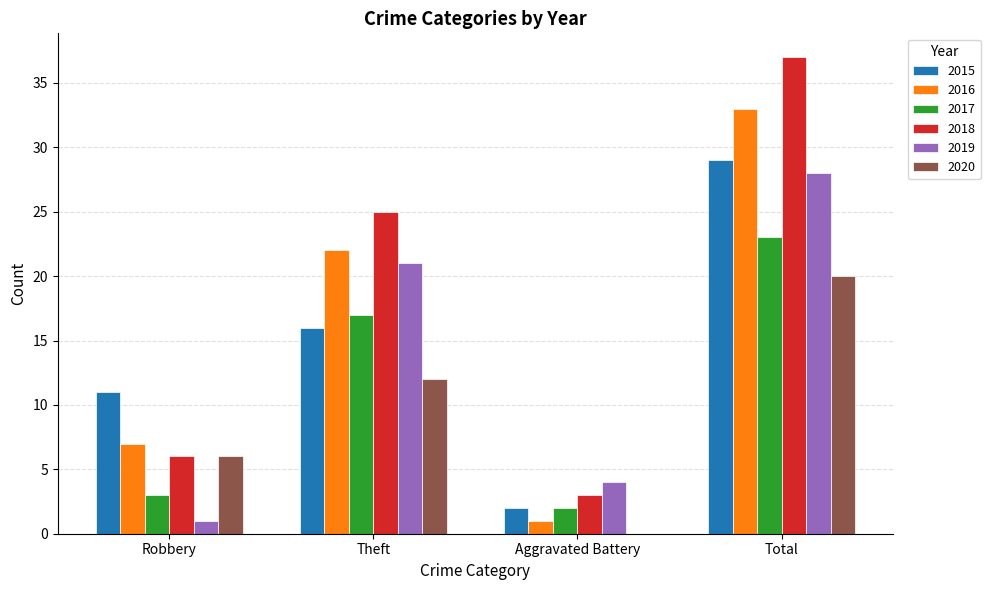

What is the sum of all 2017 values?

45